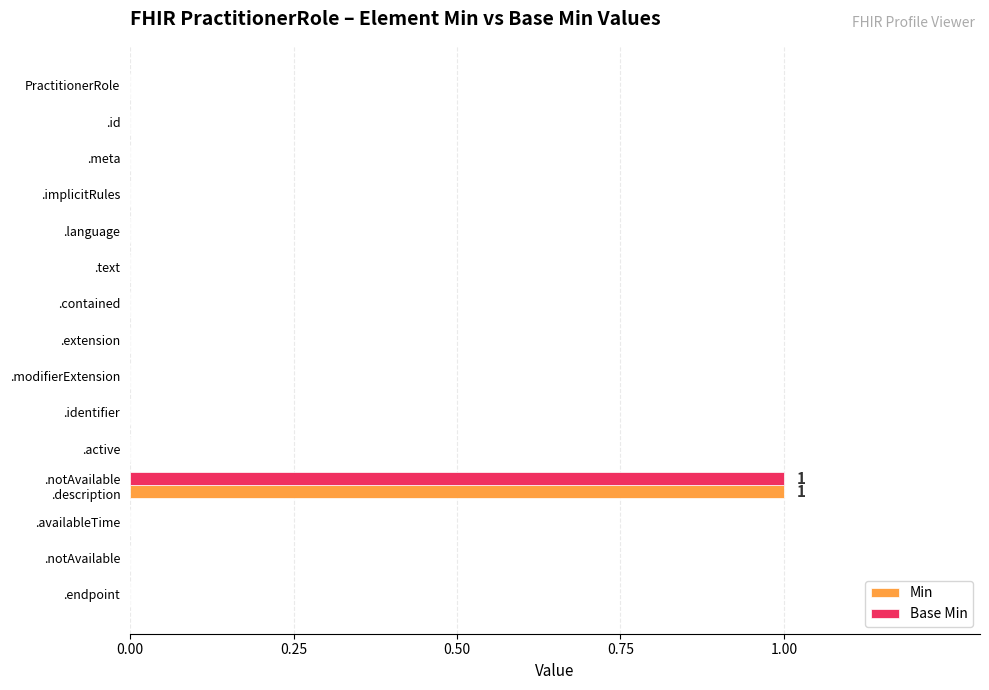

Count the number of categories in the chart.

15